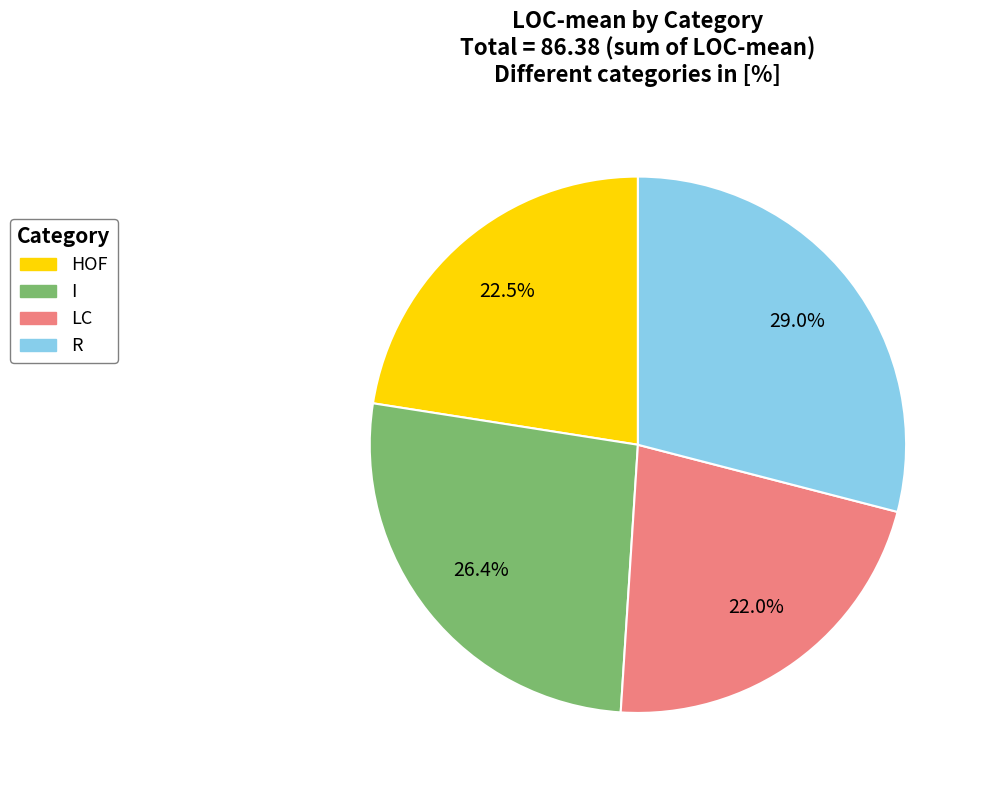

Rank the categories by value from lowest to highest.

LC, HOF, I, R